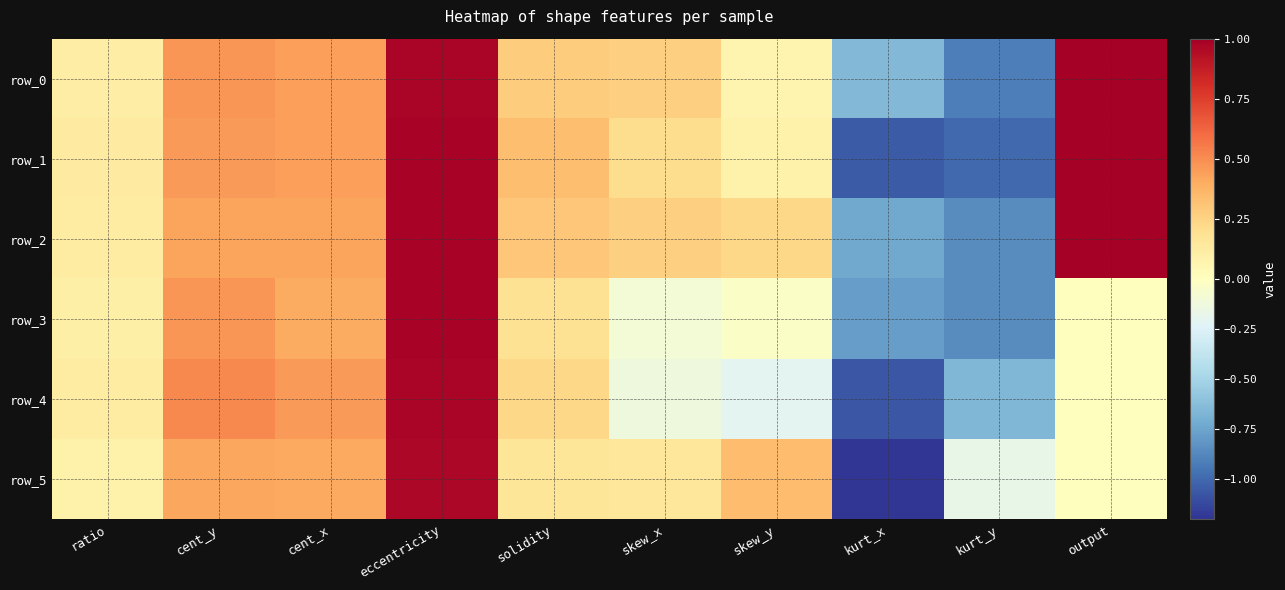

Rank the series by their maximum value, from highest to lowest.

row_0, row_1, row_2, row_3, row_4, row_5